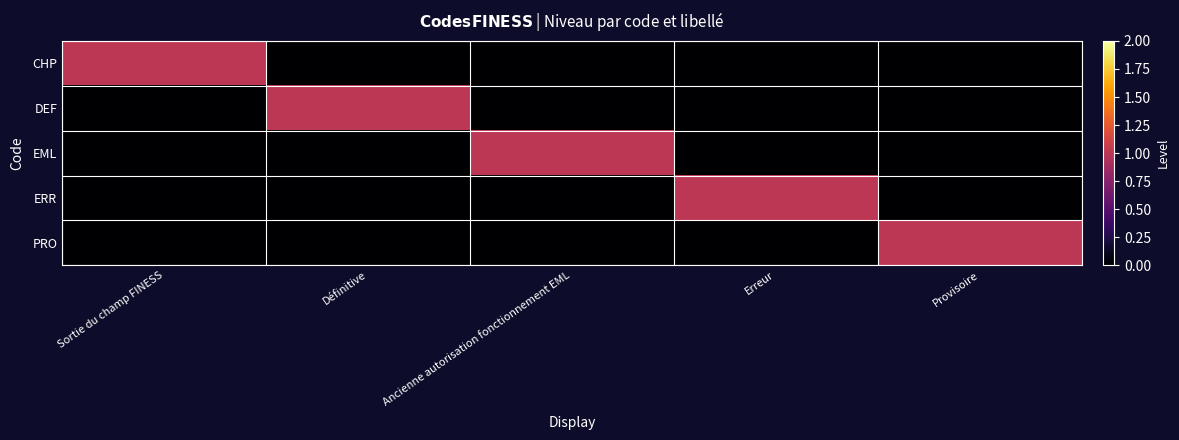

How many distinct data groups are displayed?

5